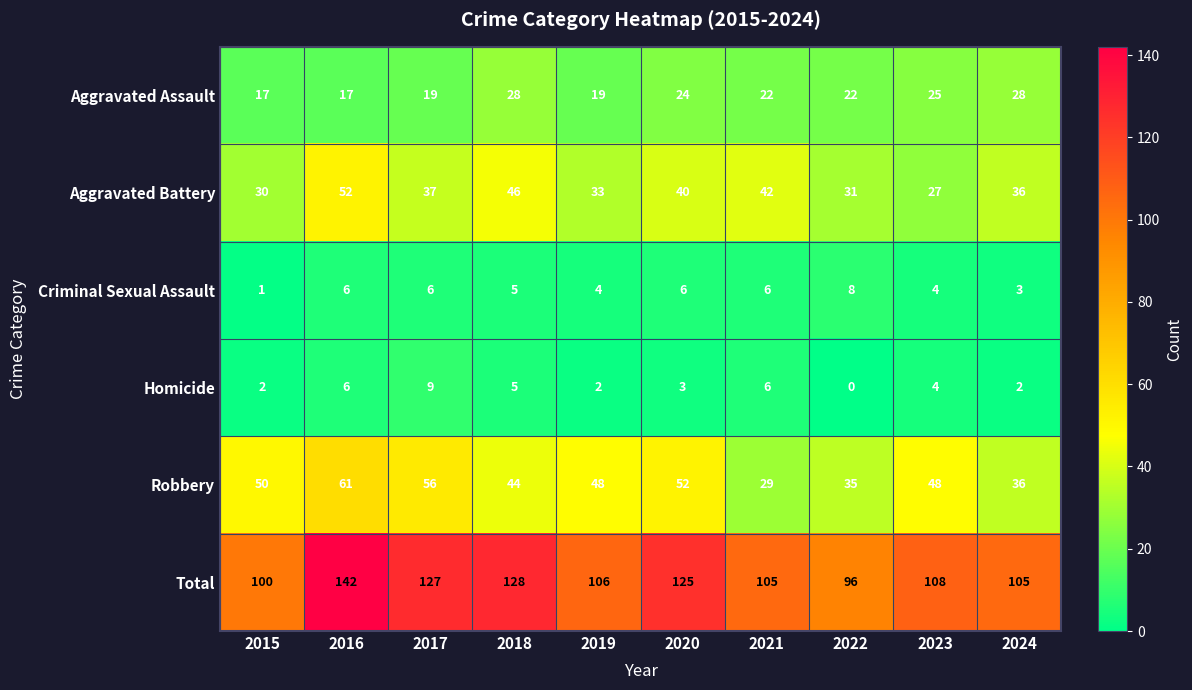

Rank the series at 2019 from lowest to highest value.

Homicide, Criminal Sexual Assault, Aggravated Assault, Aggravated Battery, Robbery, Total